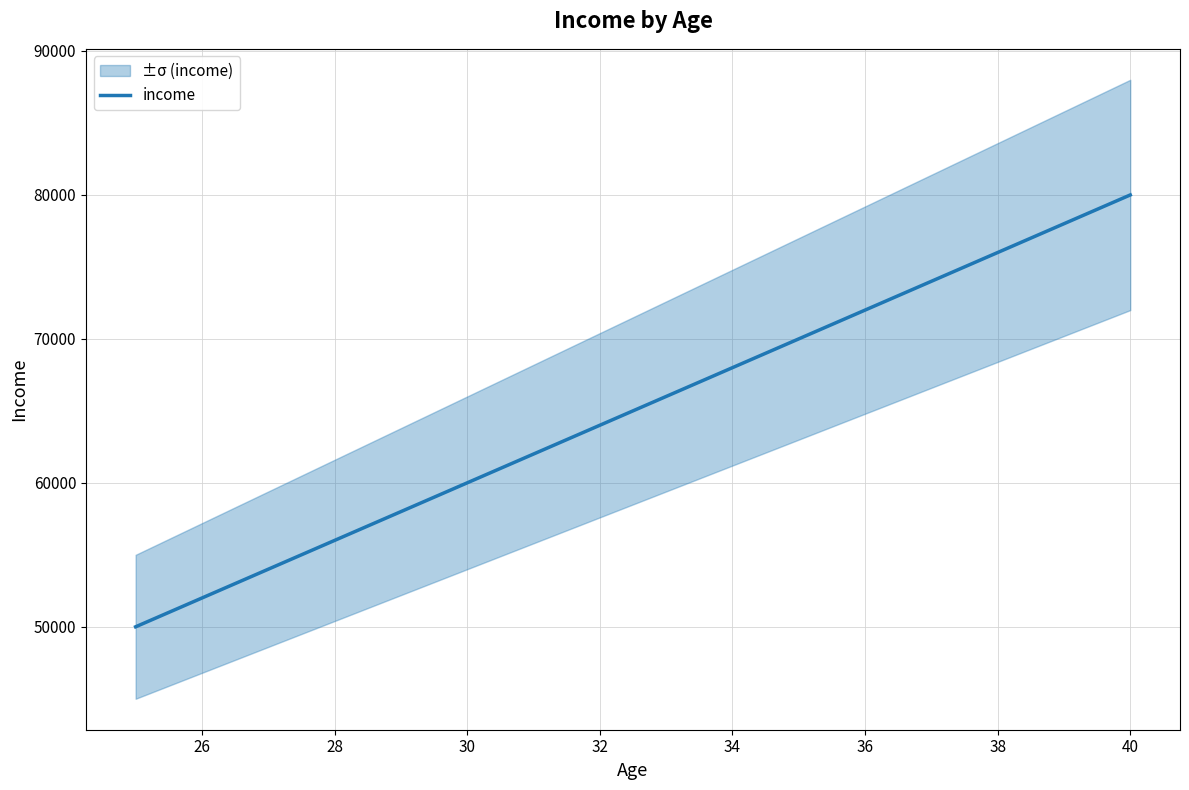

What is the highest value of the income series?

80000